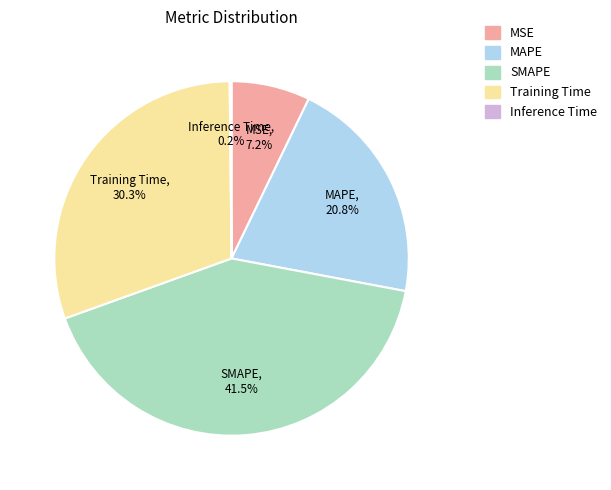

To the nearest percent, what is the average slice percentage?

20%